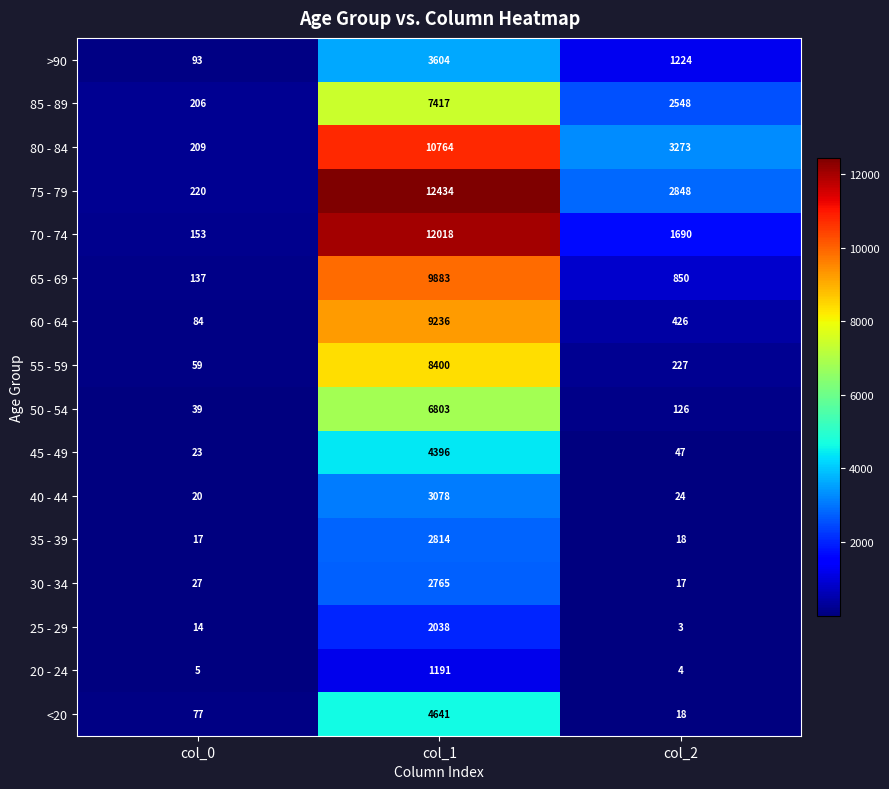

Which series has the largest total across all categories?

75 - 79